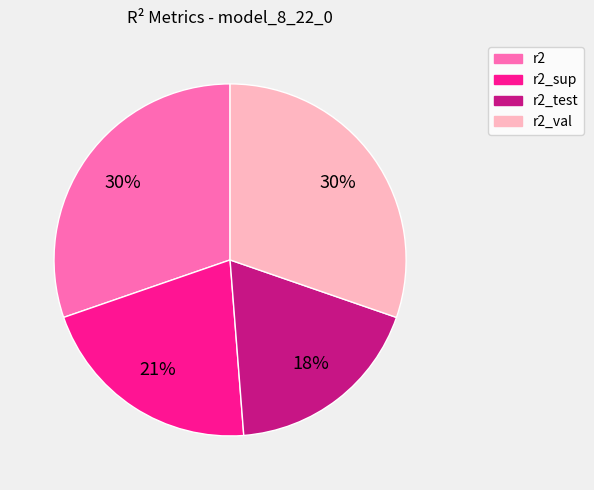

Count the number of slices in the pie.

4